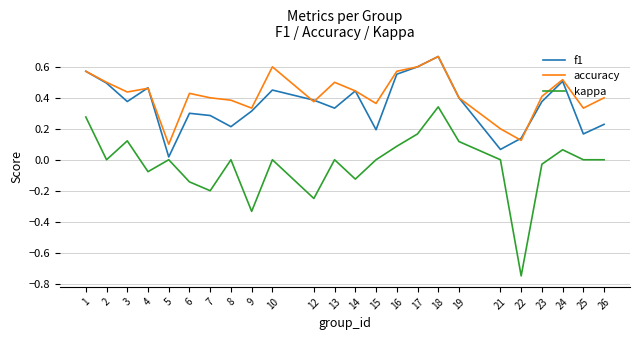

Count the number of data series in this chart.

3